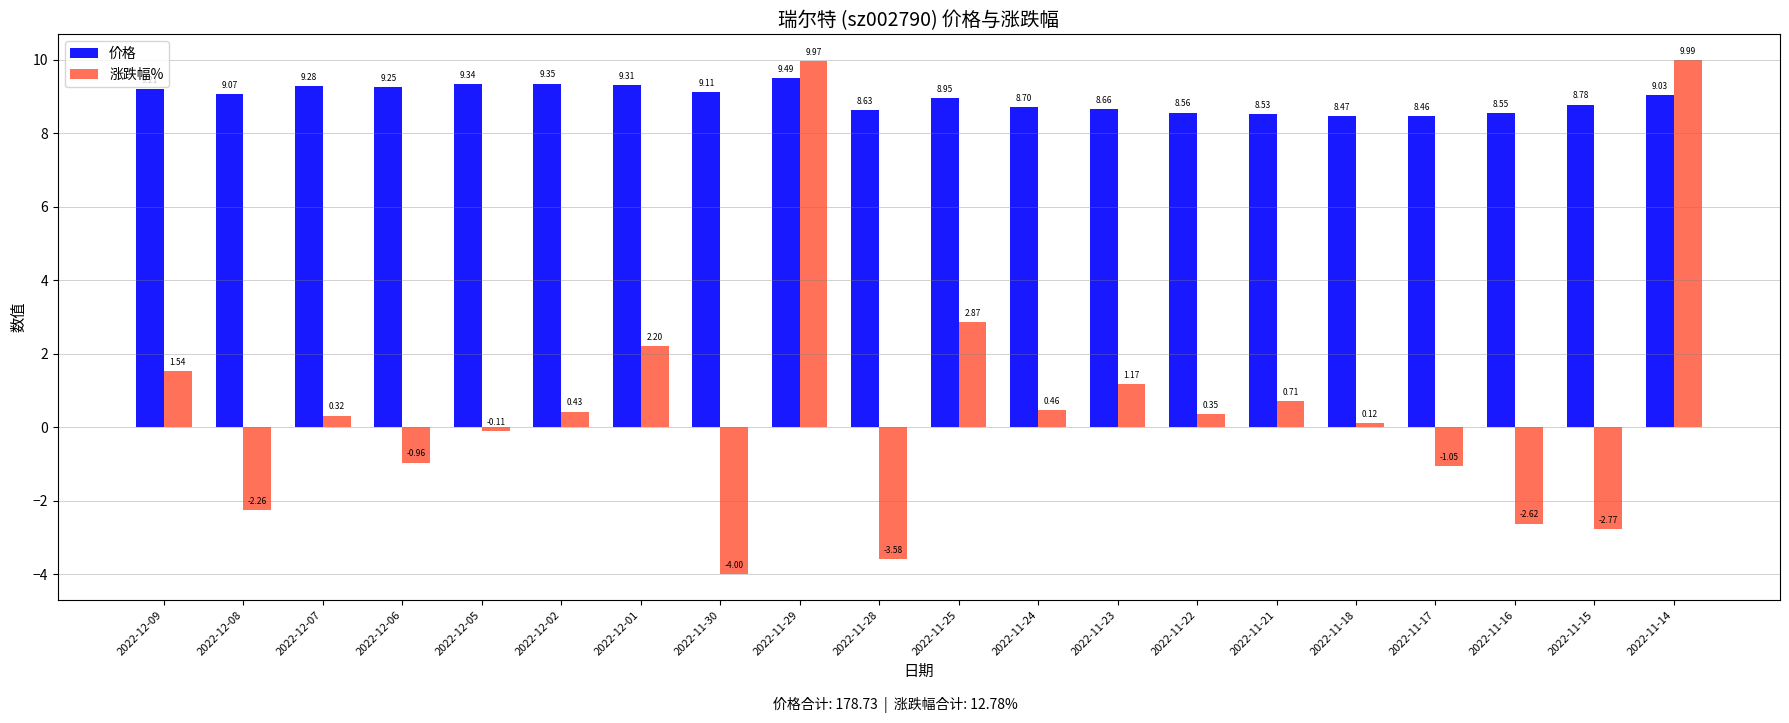

Is it true that 价格 equals 13.5 at 2022-11-17?

False